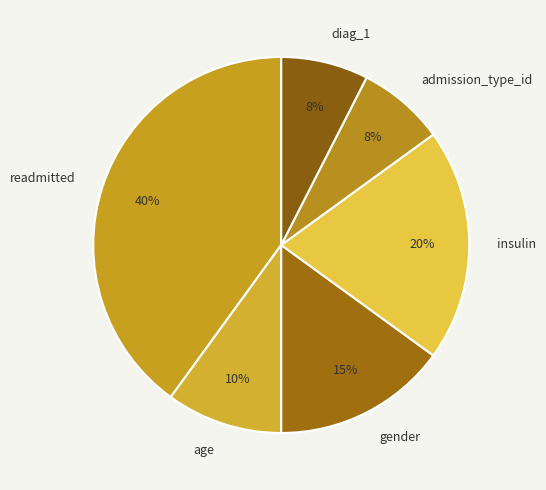

Is the sum of age and gender greater than half?

No